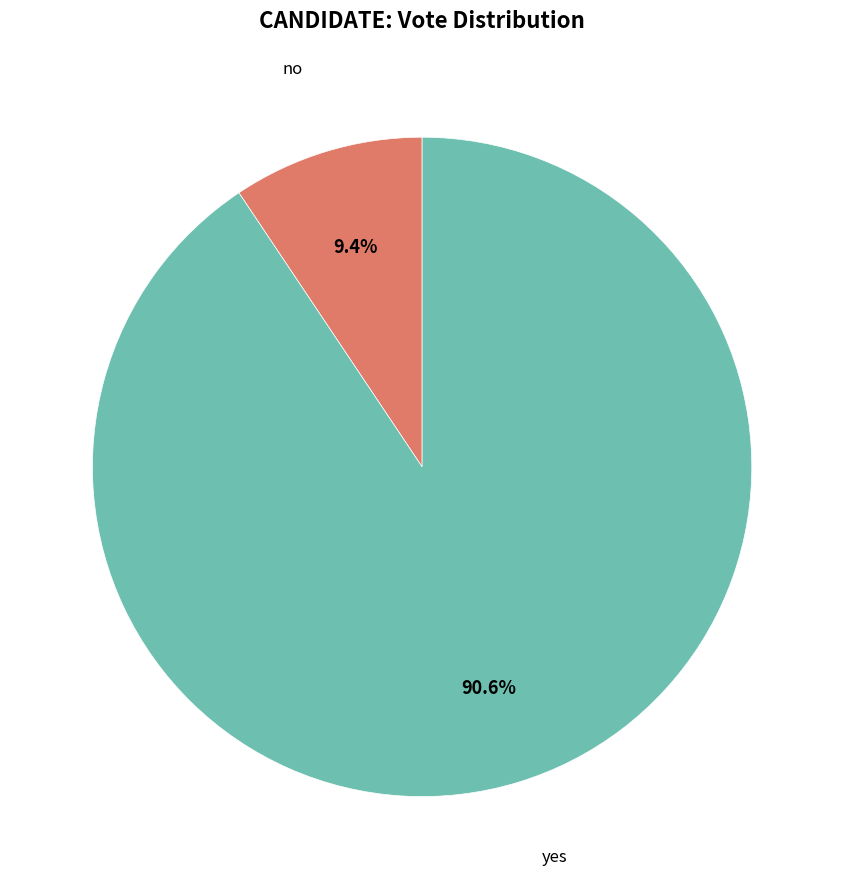

Does any single category account for the majority?

Yes